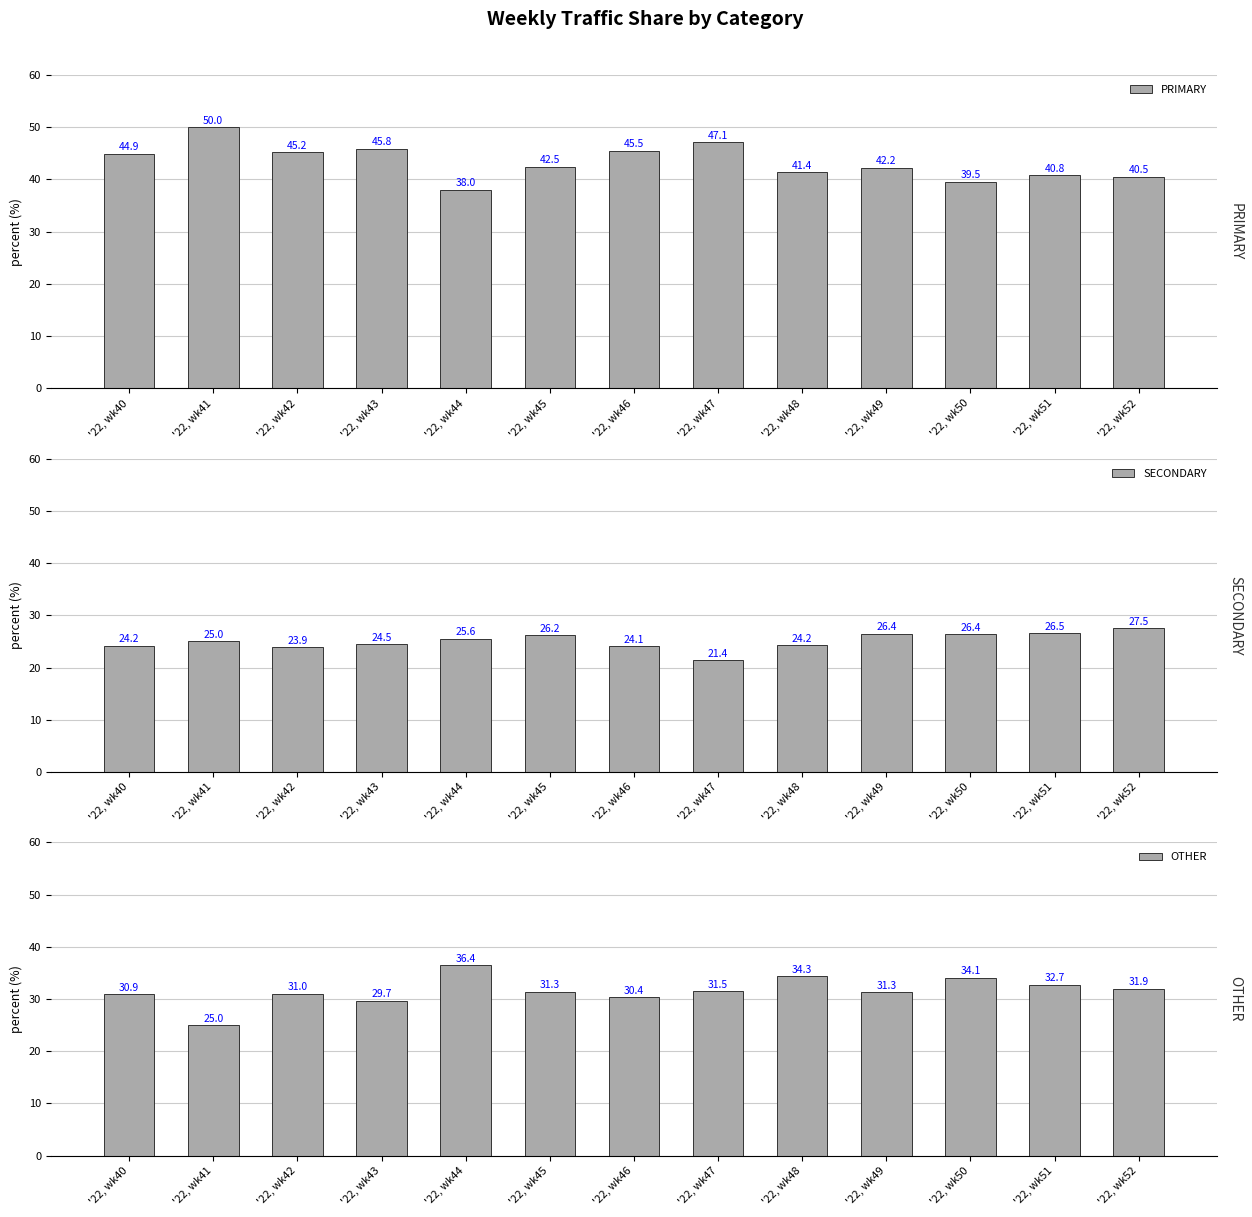

How many bars are there in each group?

3